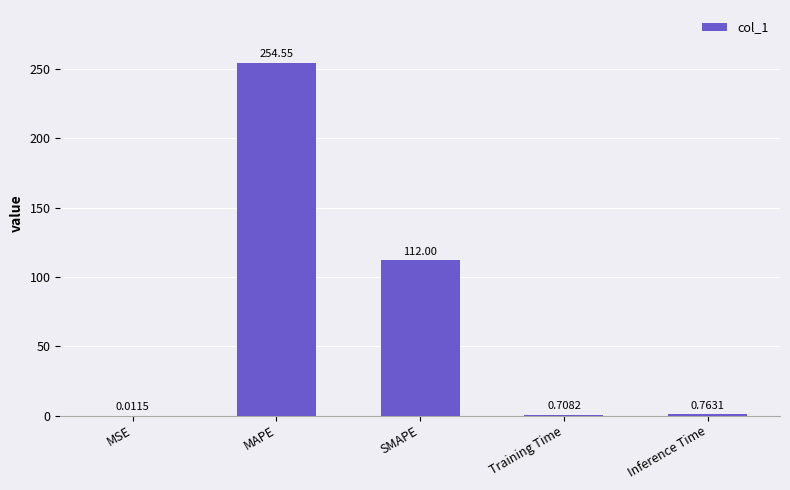

What is the sum of all values?

368.0